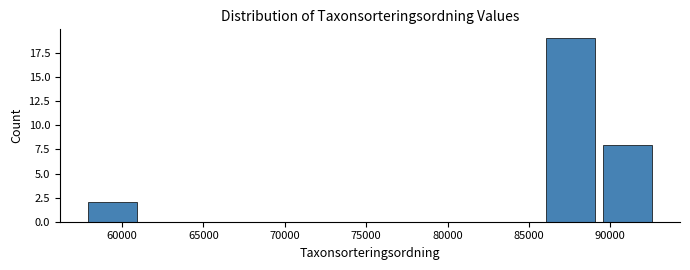

What is the height of the bar covering 57500 to 61000 on the x-axis? Neither the bar edges nor the heights are printed on the chart, so give them approximately, as read against the axes.

2